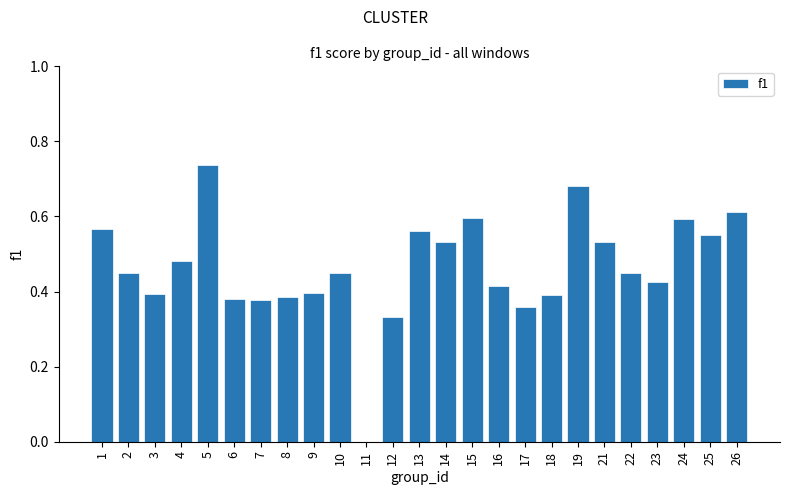

Which category has the highest value across all series?

5